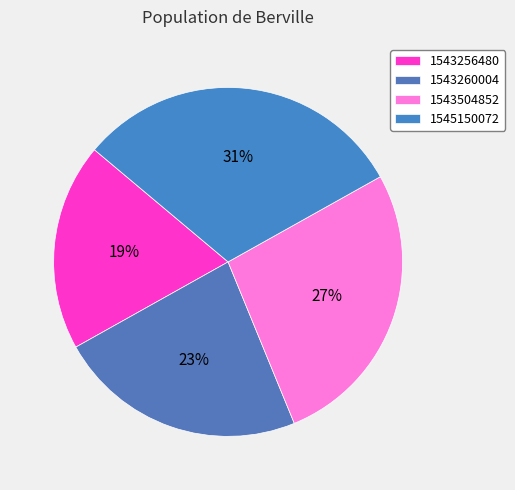

Is it true that 1543504852 is 15% of the pie?

False